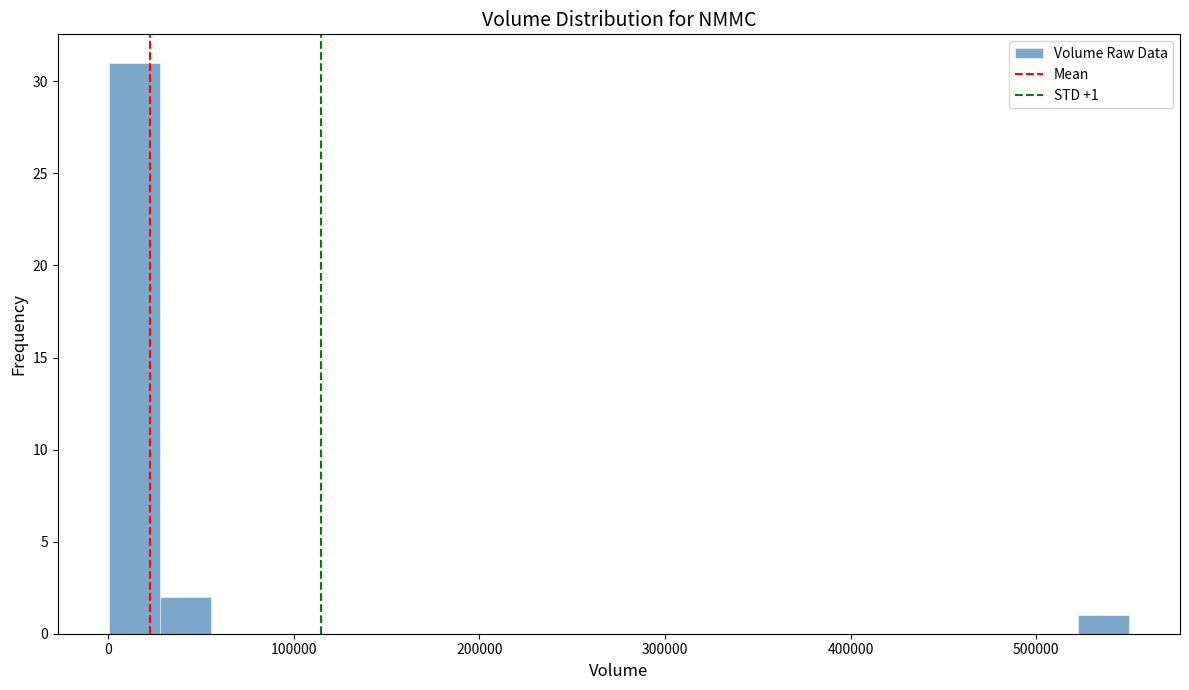

Read against the x-axis, roughly where is the centre of the tallest bar?

10000